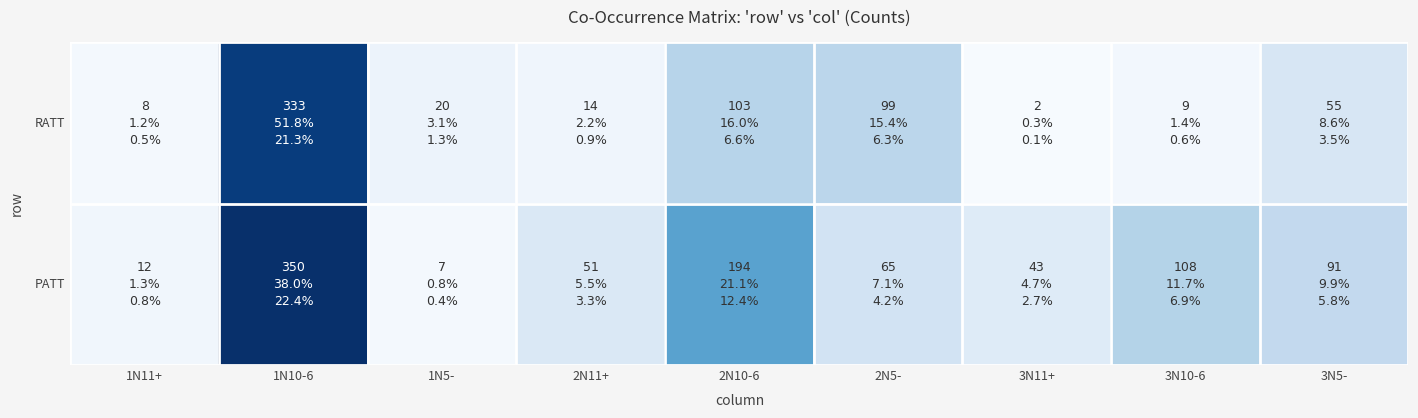

Reading left to right, extract all data points from this chart.

RATT: 1N11+=8	1N10-6=333	1N5-=20	2N11+=14	2N10-6=103	2N5-=99	3N11+=2	3N10-6=9	3N5-=55
PATT: 1N11+=12	1N10-6=350	1N5-=7	2N11+=51	2N10-6=194	2N5-=65	3N11+=43	3N10-6=108	3N5-=91